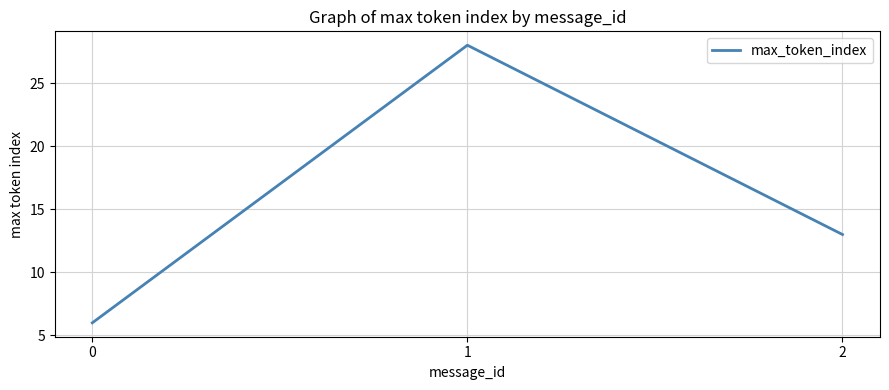

How many lines are shown in the chart?

1